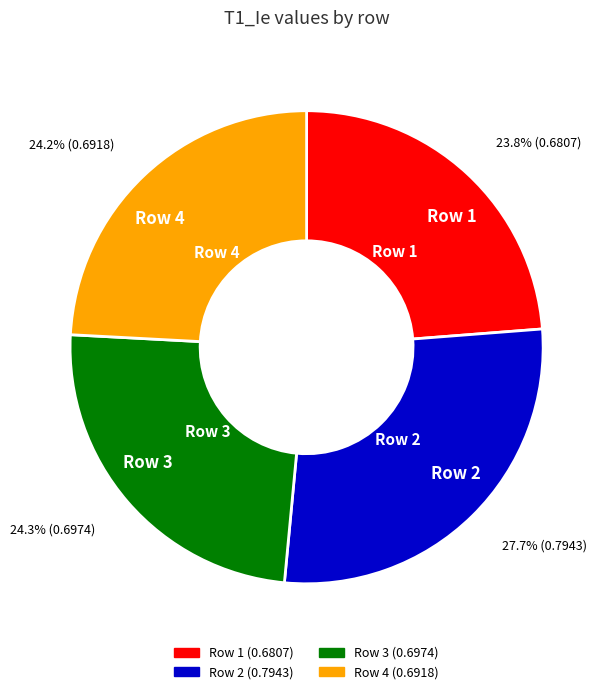

Does Row 4 represent more than half of the total?

No